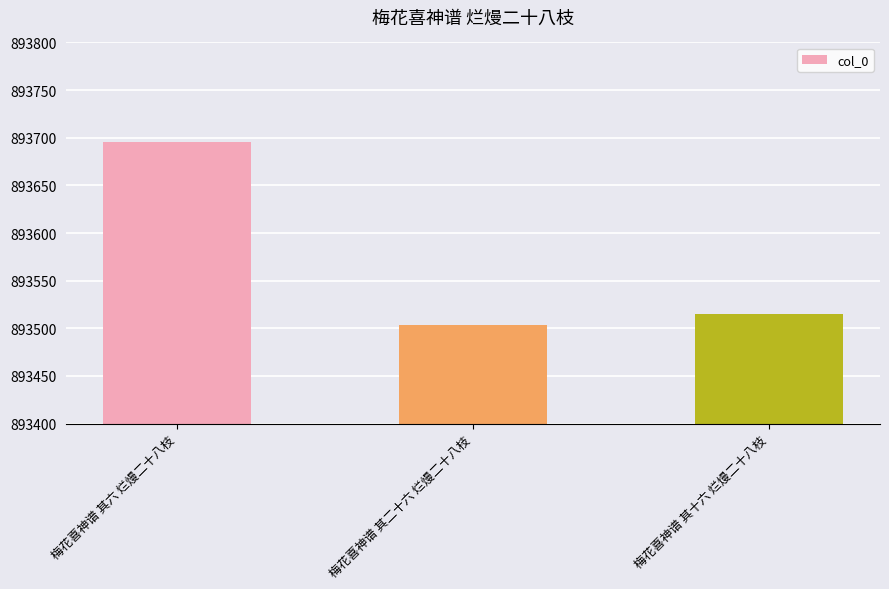

What is the maximum value shown in the chart?

893696